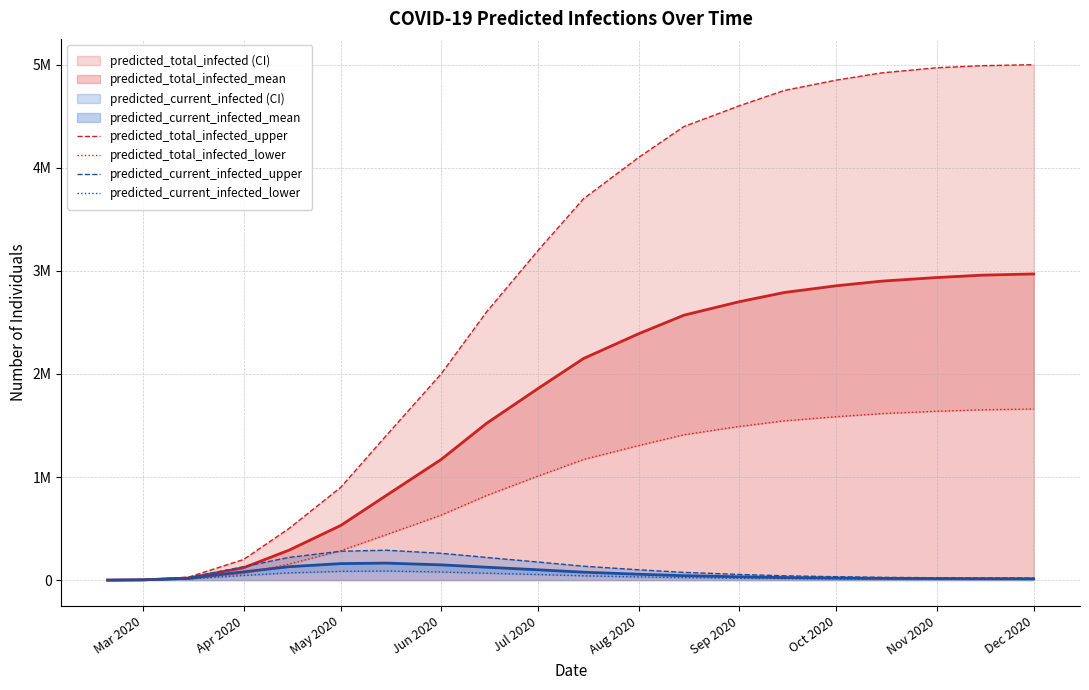

True or false: predicted_current_infected_upper has more than 2 interior local peaks.

False